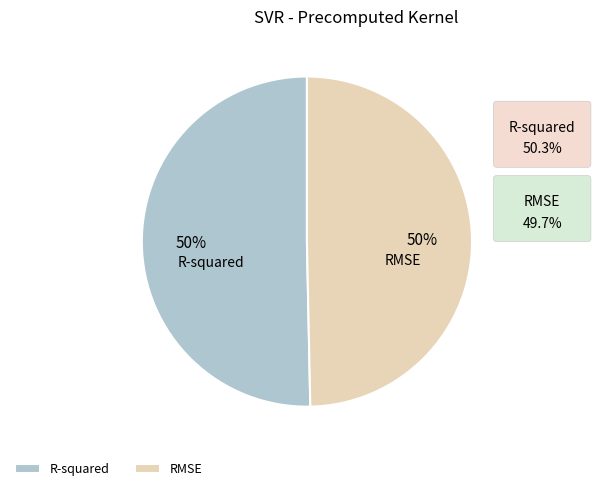

To the nearest percent, what portion does R-squared represent?

50%